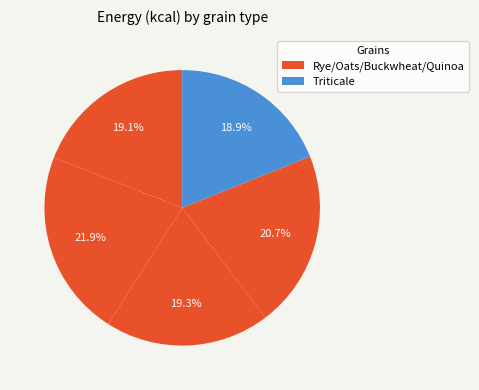

Count the number of slices in the pie.

5